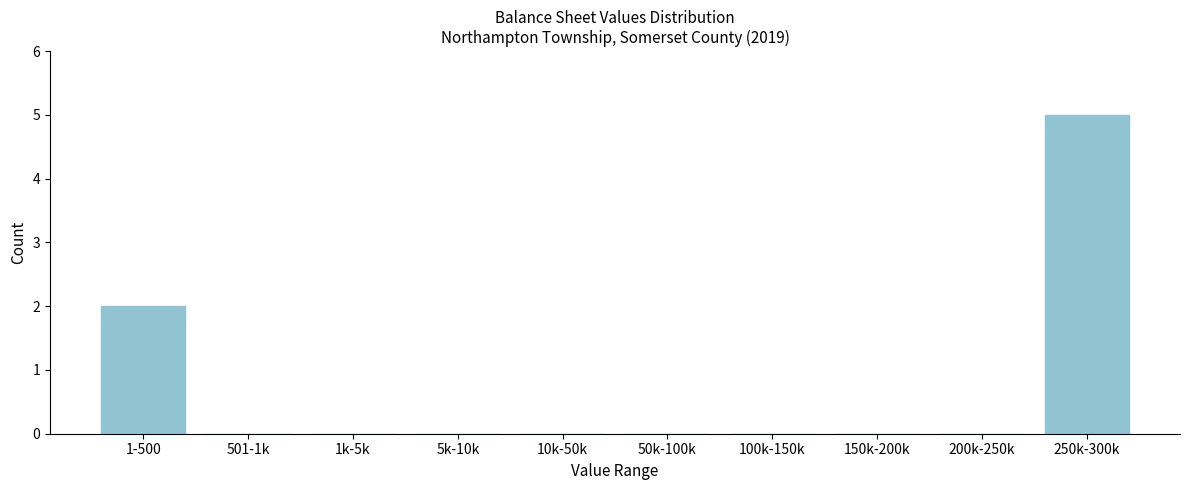

Reading right to left, what are all the values shown in this chart?

250k-300k=5	200k-250k=0	150k-200k=0	100k-150k=0	50k-100k=0	10k-50k=0	5k-10k=0	1k-5k=0	501-1k=0	1-500=2